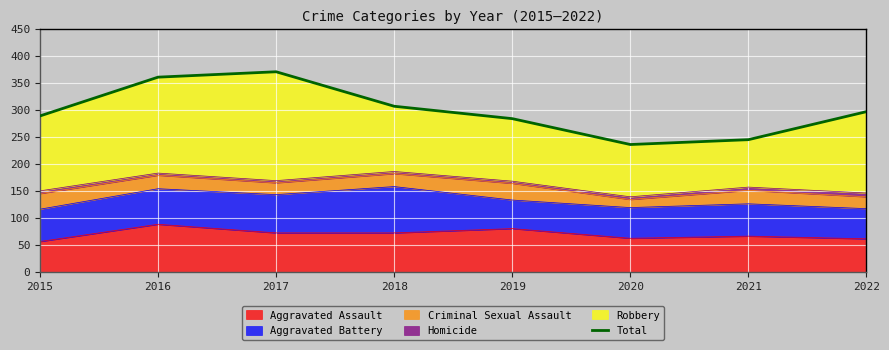

What is the minimum value shown in the chart?

236